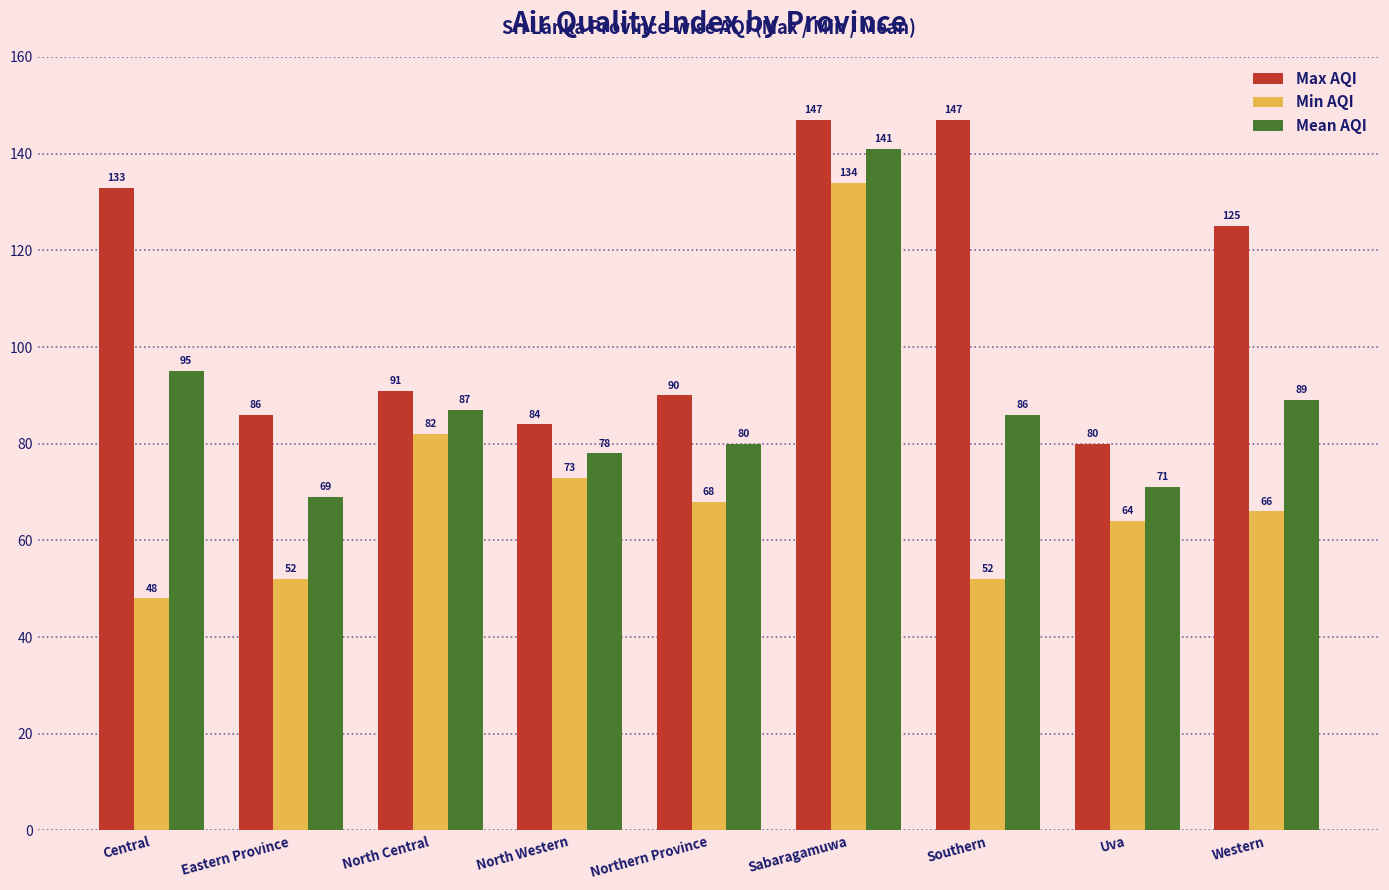

What is the total value across all series at Central?

276